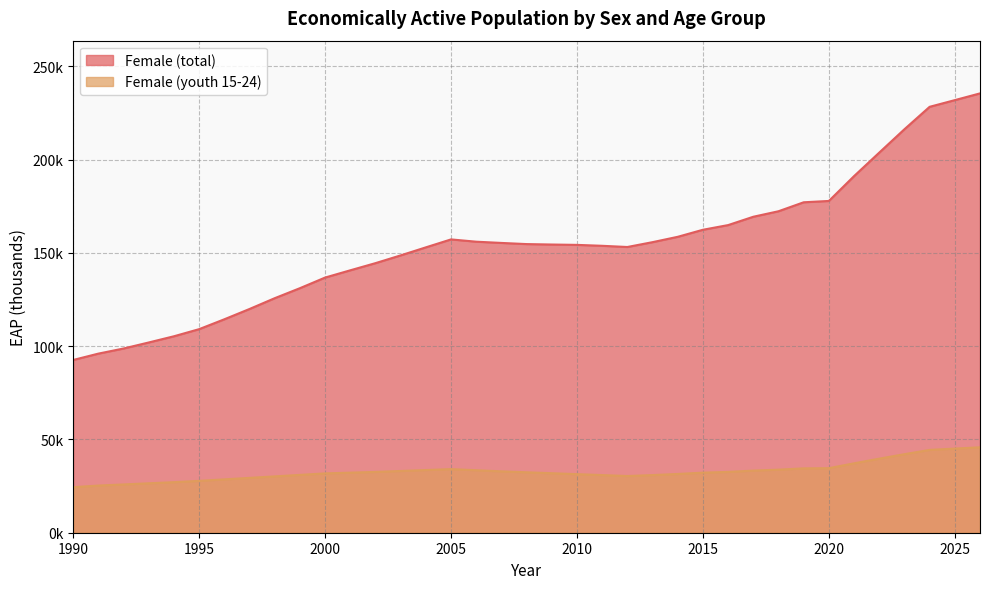

Where does the Female (youth 15-24) series first go above 32200?

2002